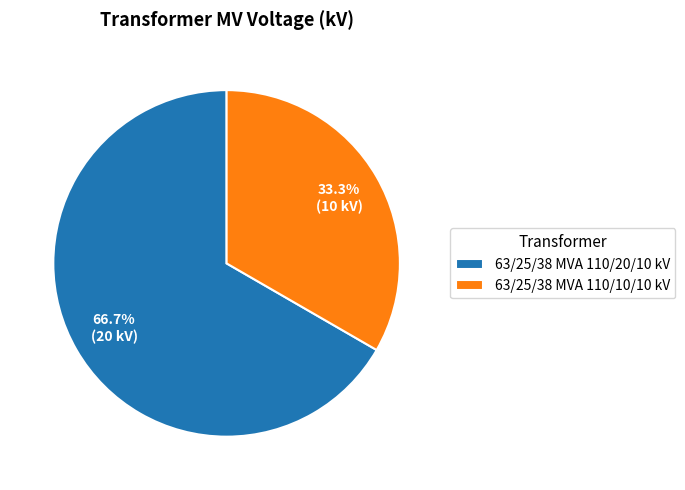

Which has a higher value, 63/25/38 MVA 110/20/10 kV or 63/25/38 MVA 110/10/10 kV?

63/25/38 MVA 110/20/10 kV